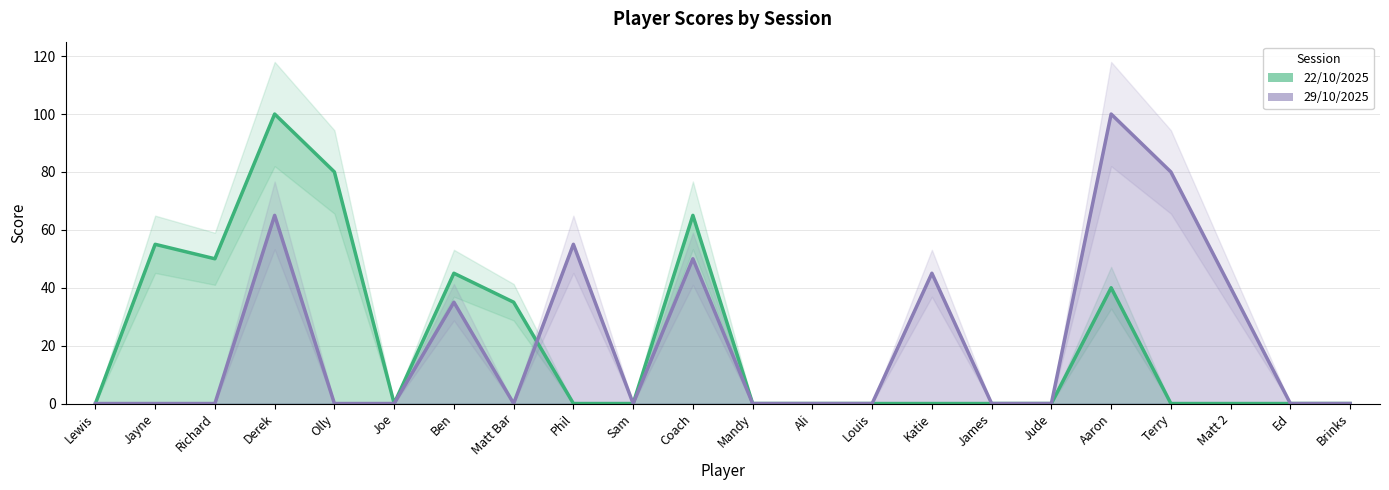

Between Coach and Katie, which series saw the biggest shift?

22/10/2025